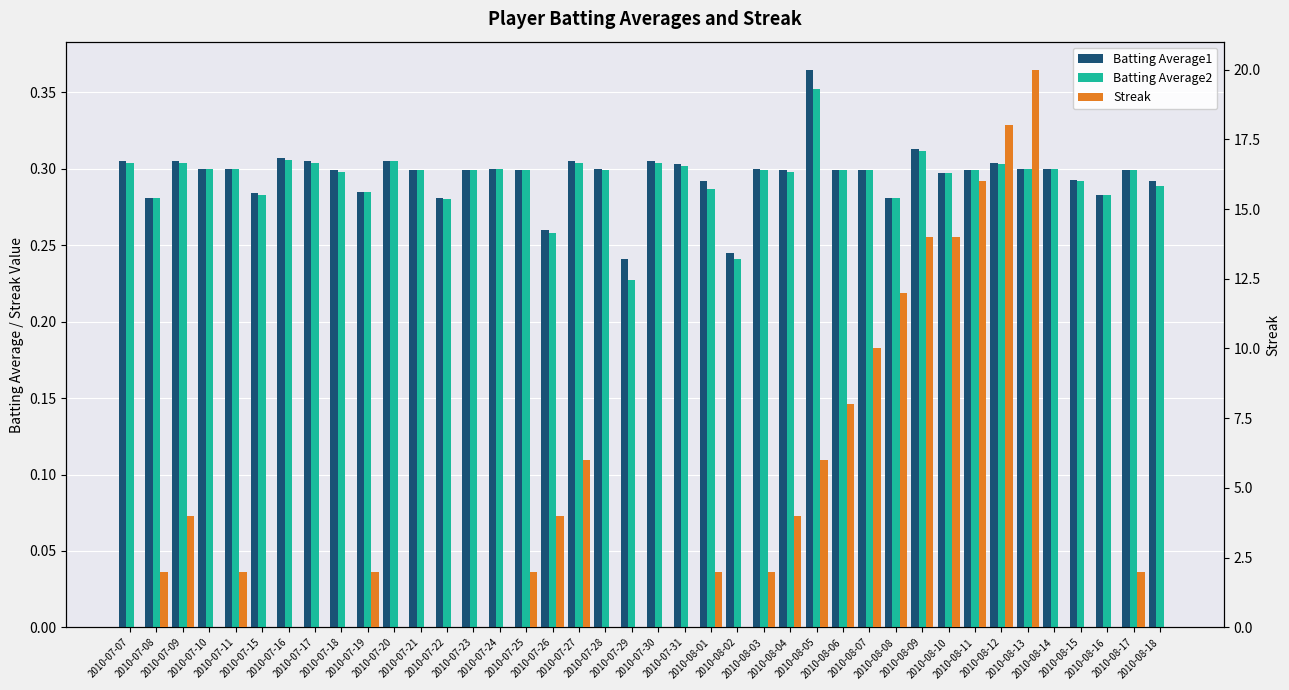

Is it true that Batting Average1 equals 0.3 at 2010-07-16?

True